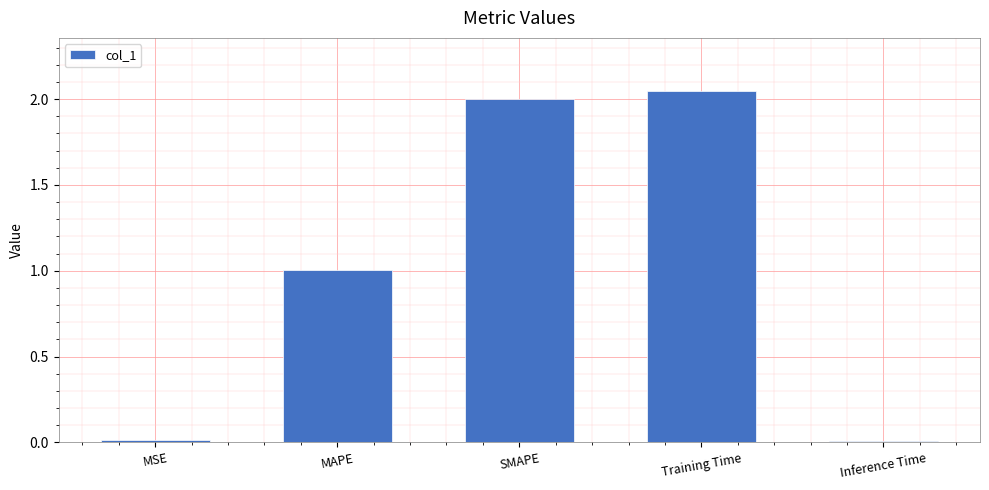

What is the sum of all values?

5.1